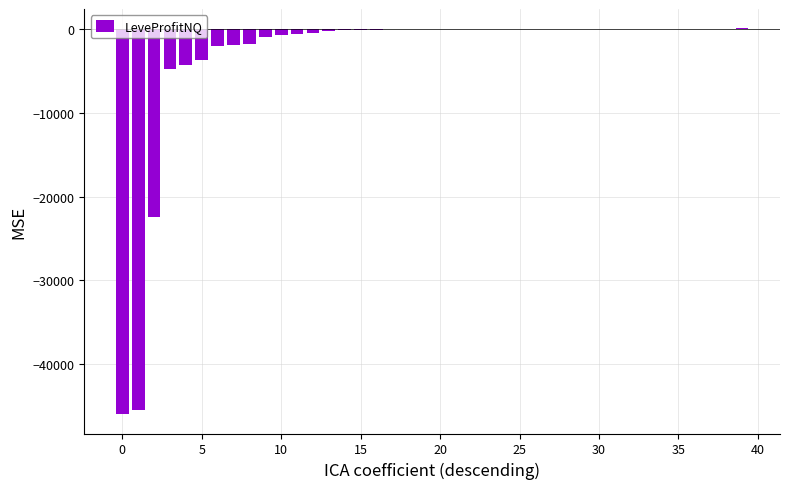

What is the sum of all values?

-135909.5